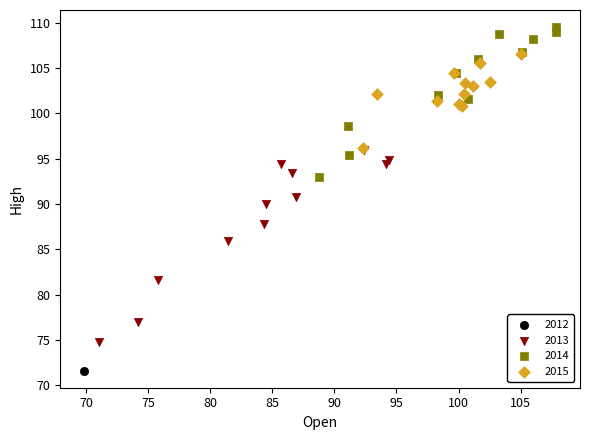

What are all the series names shown in the legend?

2012, 2013, 2014, 2015